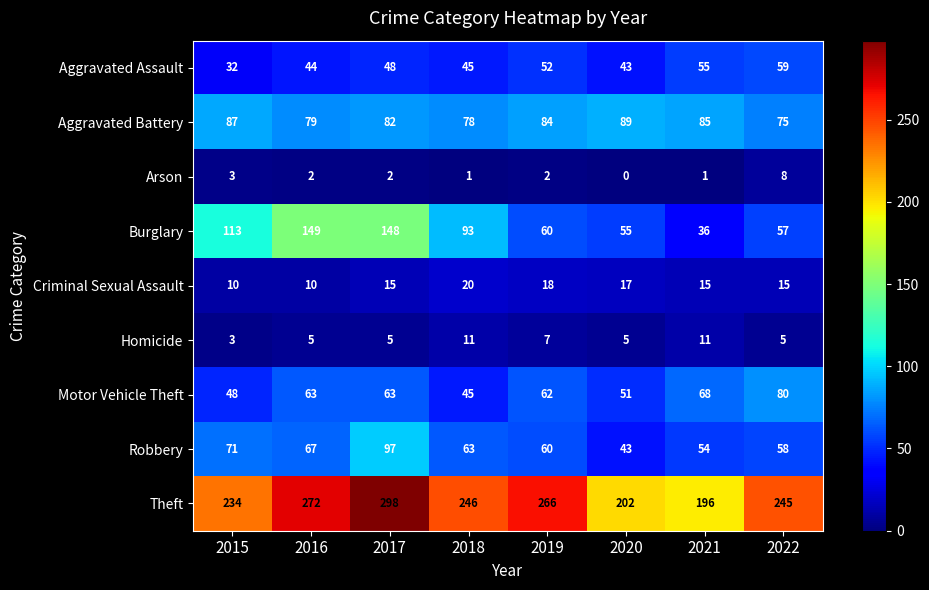

At 2016, list the series in order from smallest to largest.

Arson, Homicide, Criminal Sexual Assault, Aggravated Assault, Motor Vehicle Theft, Robbery, Aggravated Battery, Burglary, Theft